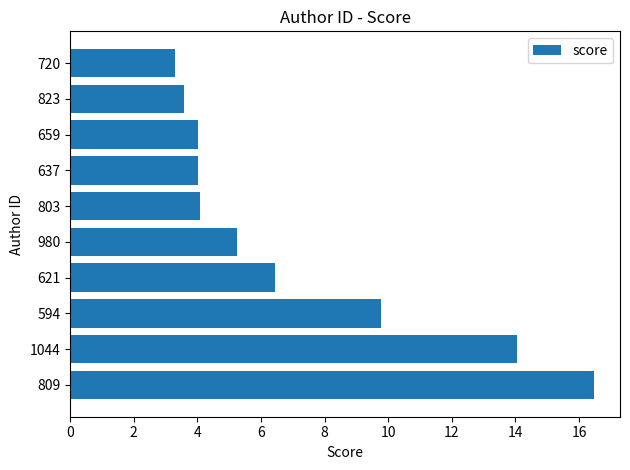

What is the change in value from 659 to 823?

-0.4